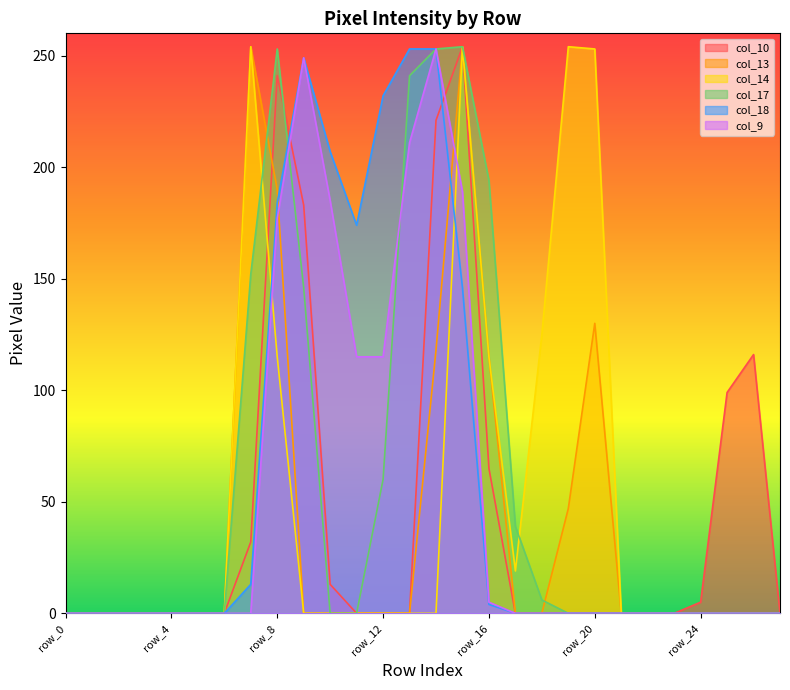

How many times do col_14 and col_10 cross each other?

1